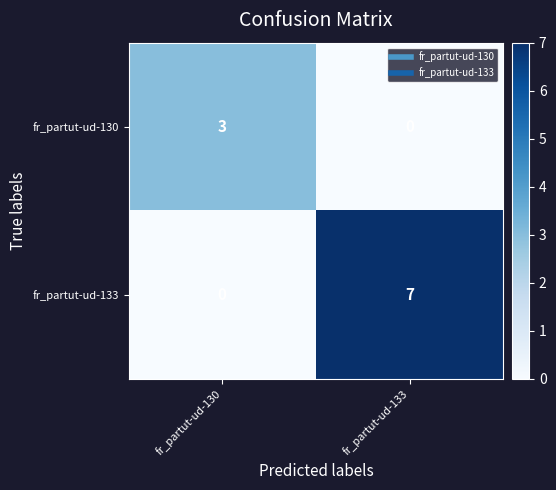

Rank the series at fr_partut-ud-133 from lowest to highest value.

fr_partut-ud-130, fr_partut-ud-133